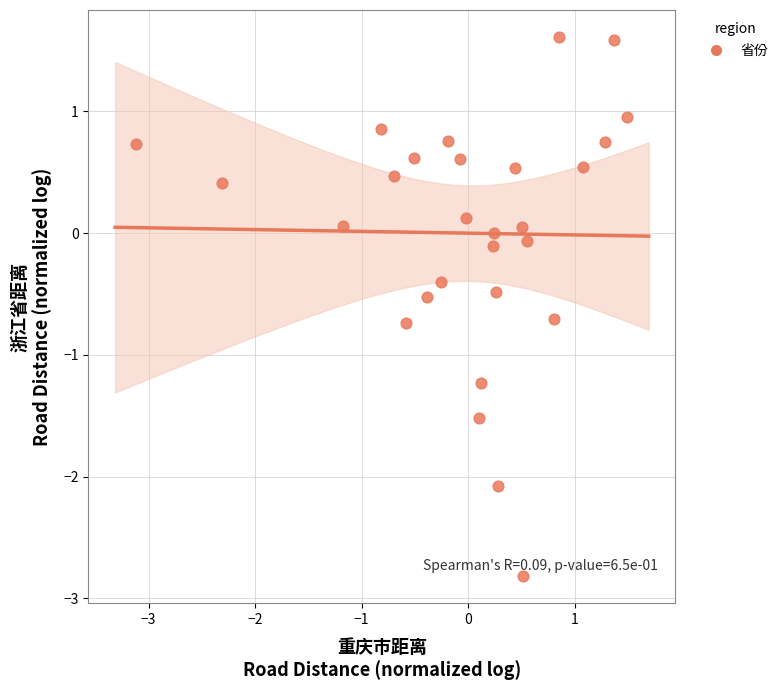

What is the range of Y values (max minus min)?

4.4